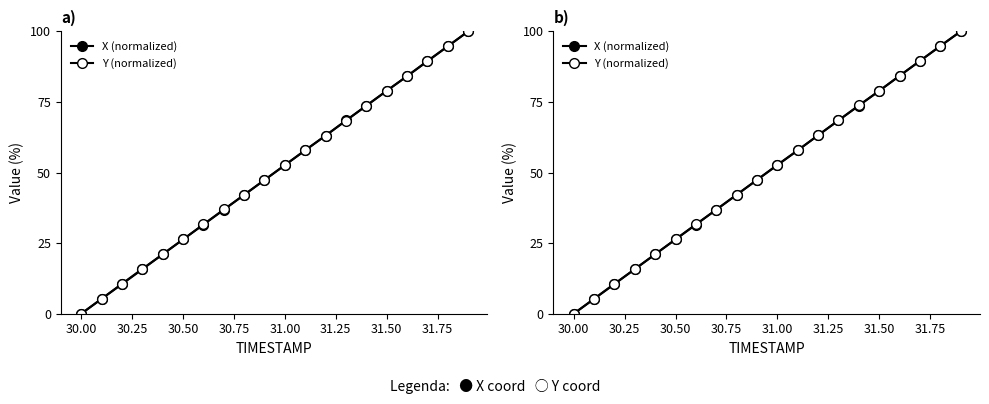

What is the average value of the X (normalized) series?

50.0